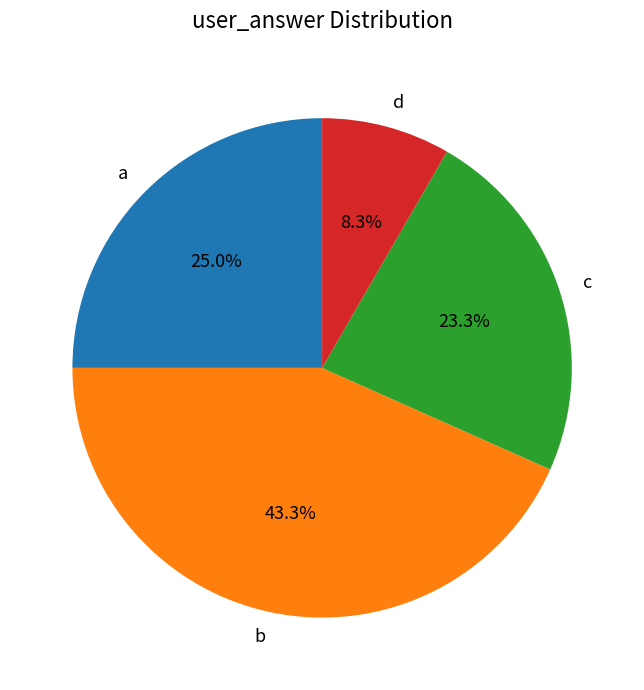

True or false: c accounts for 23% of the total.

True